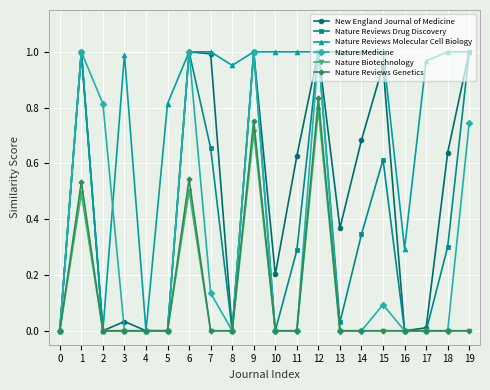

Count the number of categories in the chart.

20